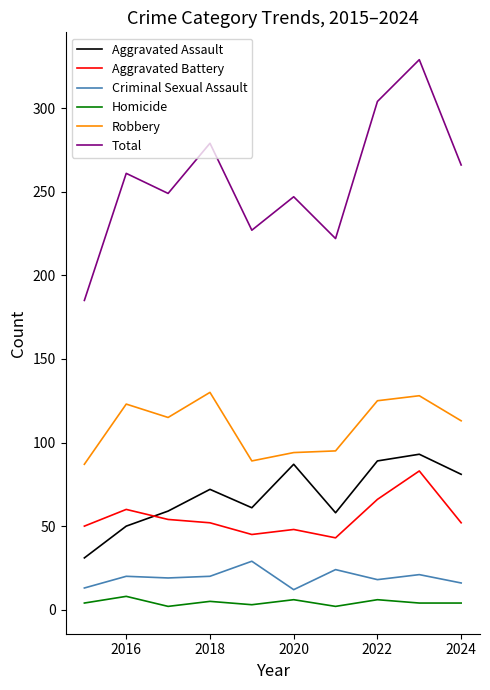

Which series has the widest spread of values?

Total